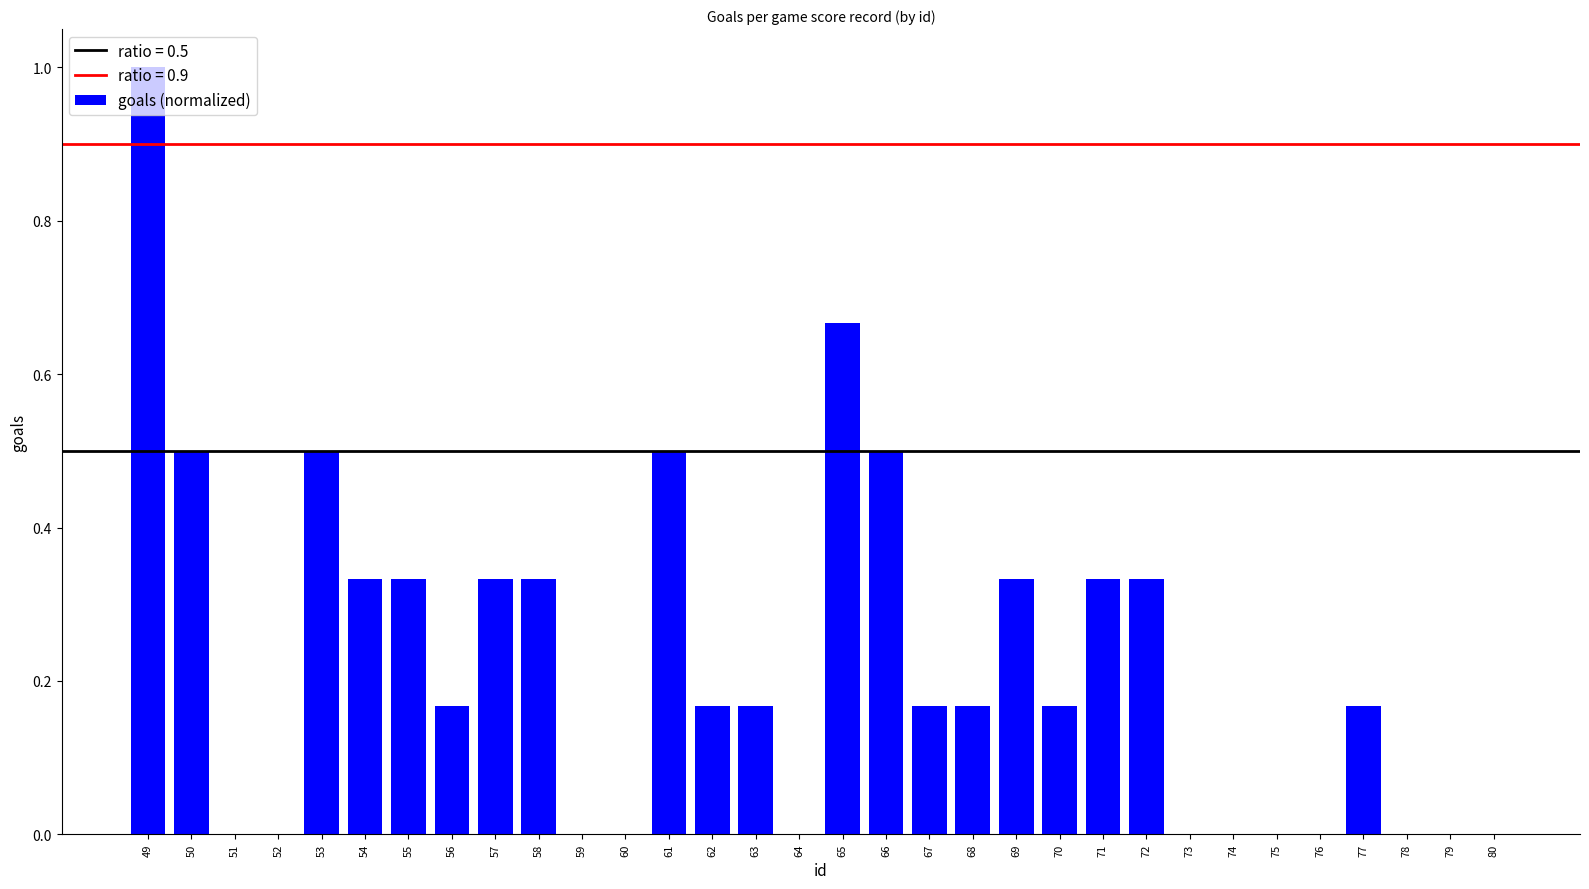

What is the sum of all values?

7.2